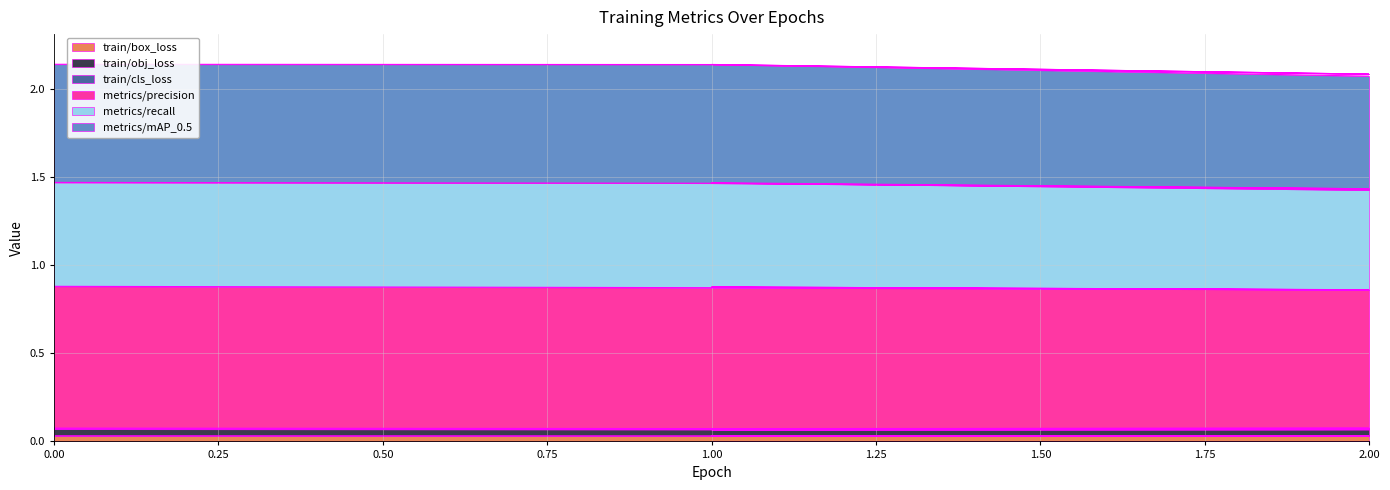

What is the difference between the highest and lowest values at 2?

2.1